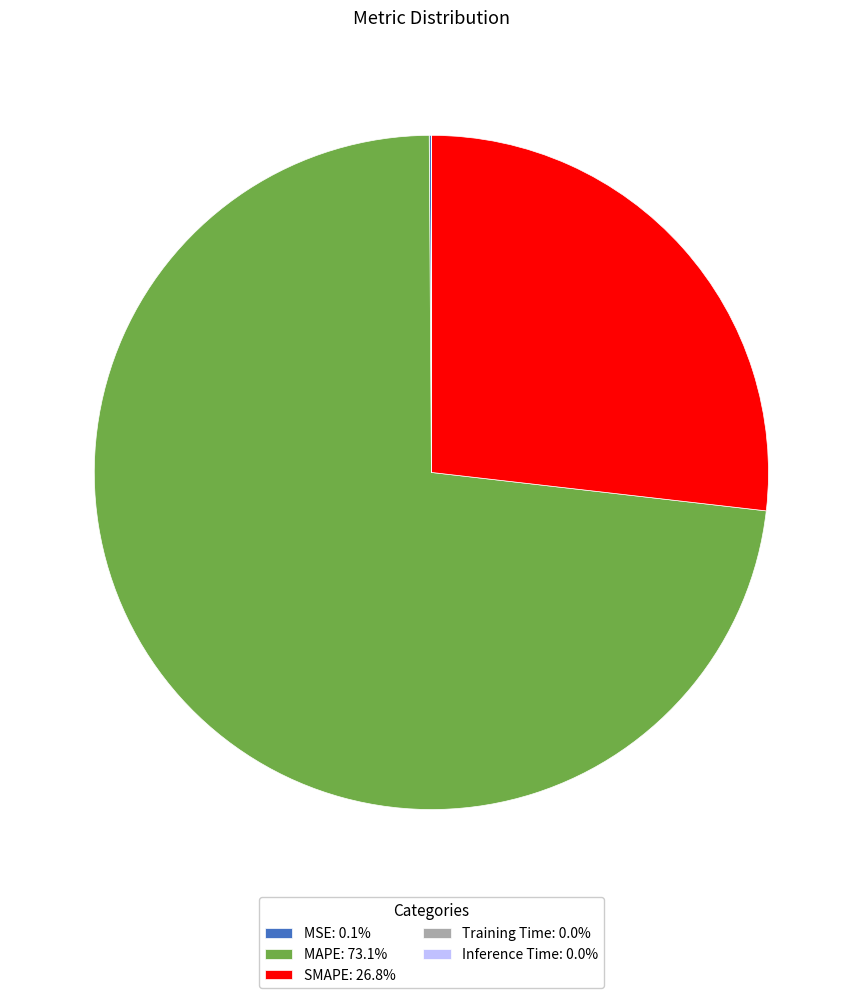

Is SMAPE: 26.8% the majority of the pie?

No